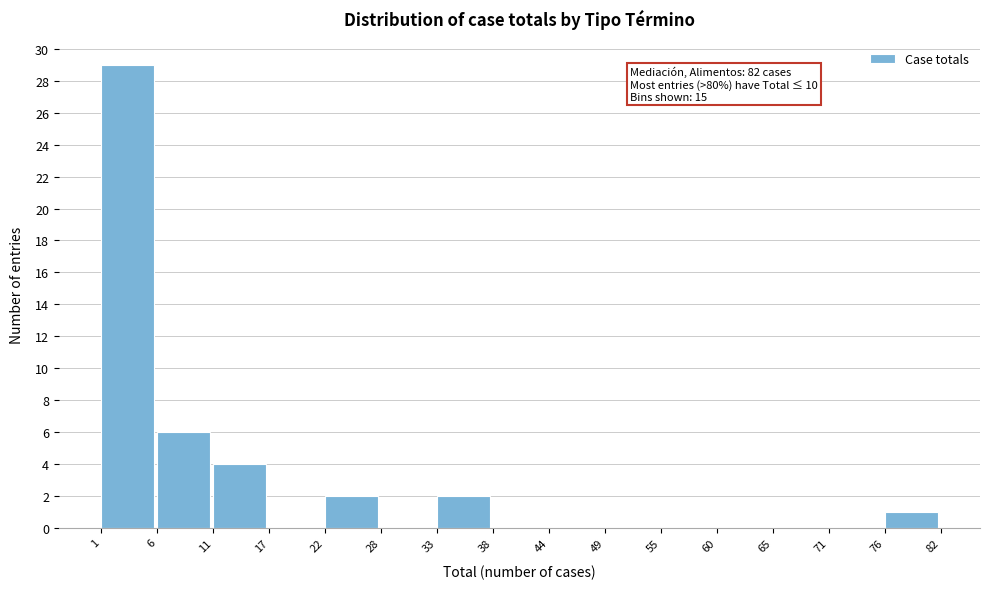

Which range on the x-axis has the tallest bar?

1 to 6